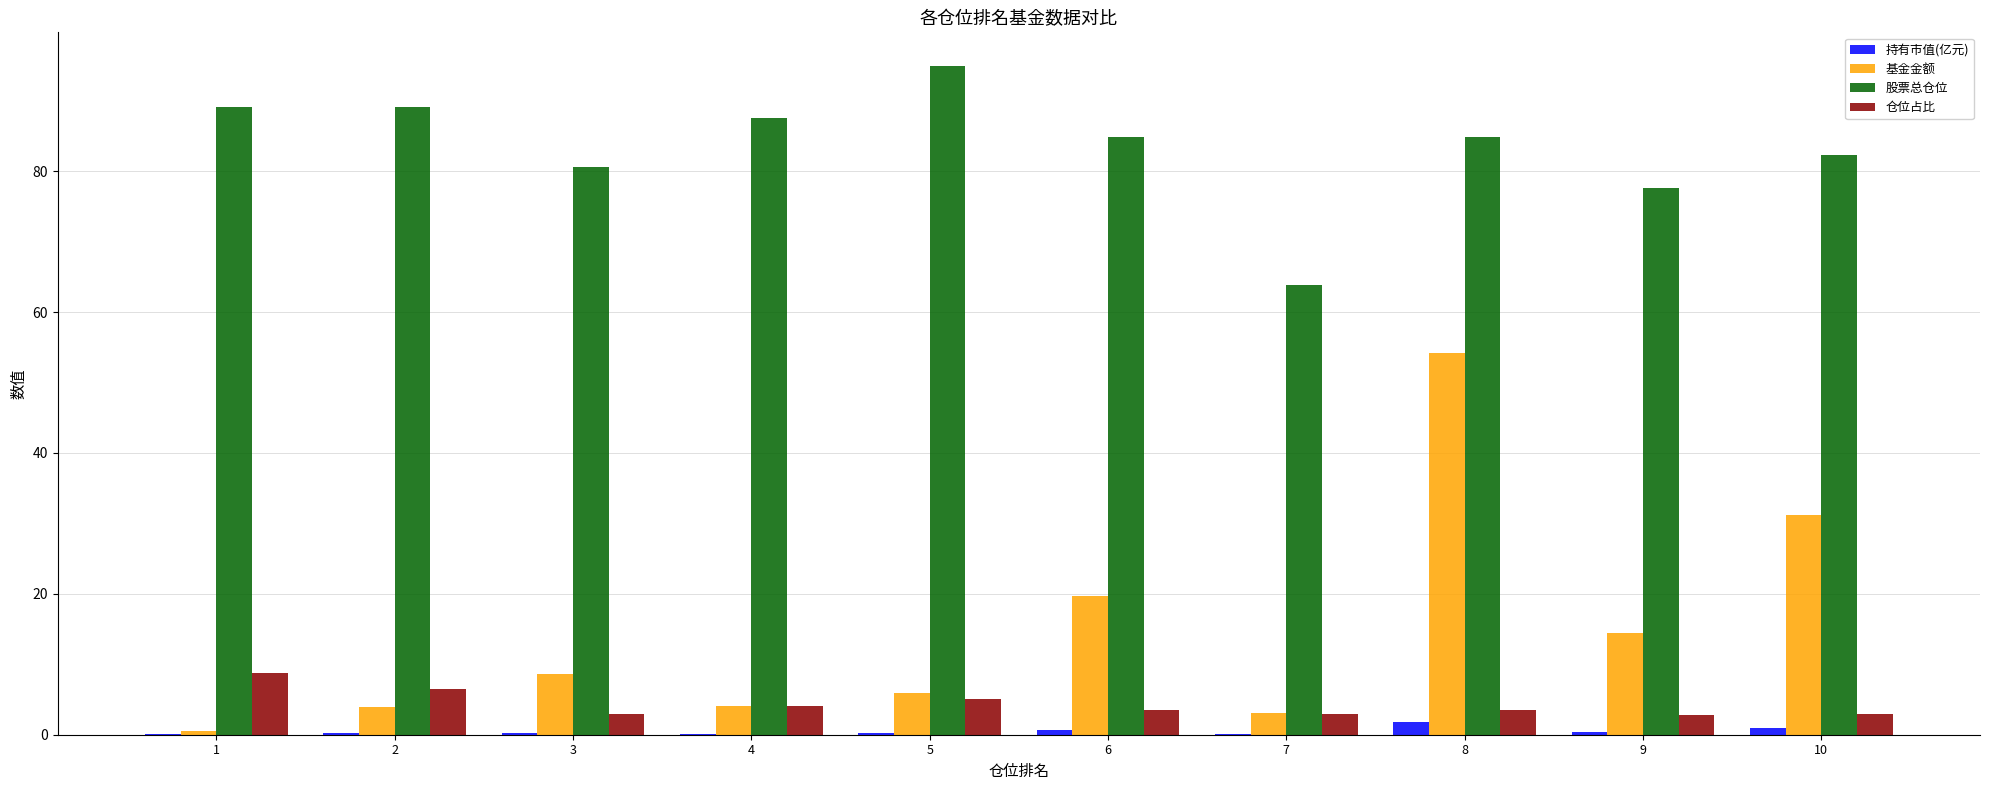

Is the value of 股票总仓位 at 8 greater than the value of 仓位占比 at 4?

Yes